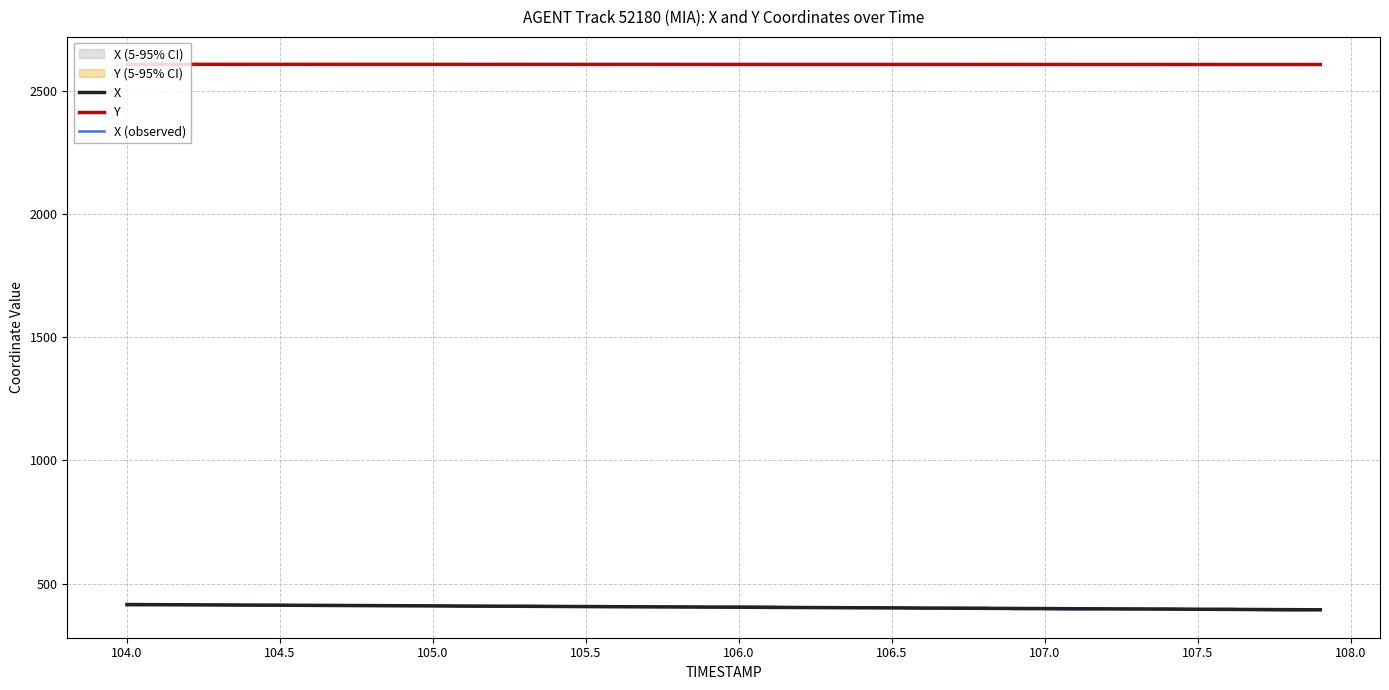

True or false: X and Y intersect in this chart.

False